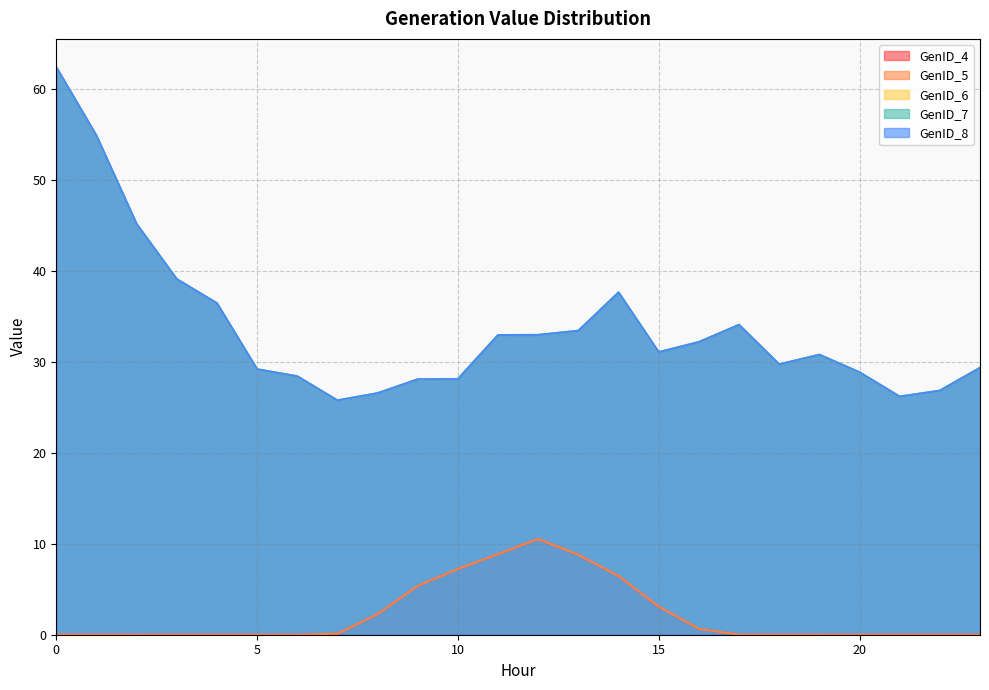

Reading right to left, list all the values displayed in this chart.

GenID_4: 0.0	0.0	0.0	0.0	0.0	0.0	0.0	0.6	3.1	6.4	8.8	10.5	8.9	7.2	5.4	2.3	0.1	0.0	0.0	0.0	0.0	0.0	0.0	0.0
GenID_5: 0.0	0.0	0.0	0.0	0.0	0.0	0.0	0.6	3.1	6.4	8.8	10.5	8.9	7.2	5.4	2.3	0.1	0.0	0.0	0.0	0.0	0.0	0.0	0.0
GenID_6: 29.3	26.8	26.2	28.8	30.8	29.7	34.0	32.1	31.0	37.6	33.4	32.9	32.9	28.1	28.1	26.5	25.7	28.4	29.2	36.4	39.1	45.1	54.8	62.3
GenID_7: 29.3	26.8	26.2	28.8	30.8	29.7	34.0	32.1	31.0	37.6	33.4	32.9	32.9	28.1	28.1	26.5	25.7	28.4	29.2	36.4	39.1	45.1	54.8	62.3
GenID_8: 29.3	26.8	26.2	28.8	30.8	29.7	34.0	32.1	31.0	37.6	33.4	32.9	32.9	28.1	28.1	26.5	25.7	28.4	29.2	36.4	39.1	45.1	54.8	62.3